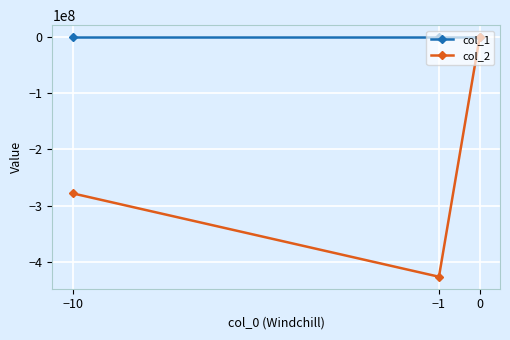

Is it true that col_2 equals 0.0 at 0?

True